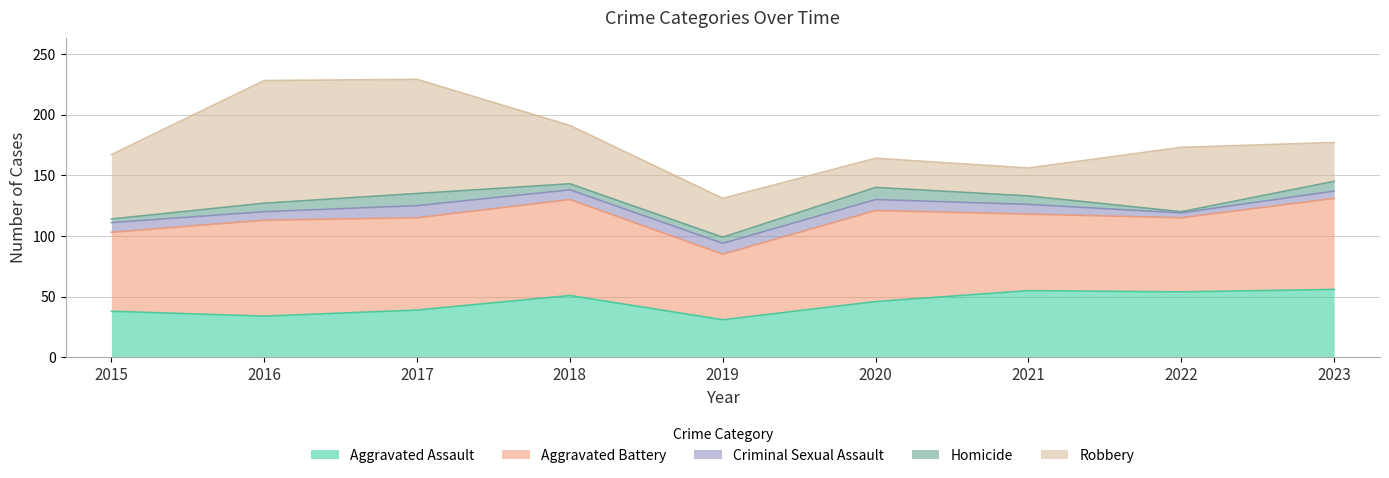

Reading left to right, what are all the values shown in this chart?

Aggravated Assault: 2015=38	2016=34	2017=39	2018=51	2019=31	2020=46	2021=55	2022=54	2023=56
Aggravated Battery: 2015=65	2016=79	2017=76	2018=79	2019=54	2020=75	2021=63	2022=61	2023=75
Criminal Sexual Assault: 2015=8	2016=7	2017=10	2018=8	2019=9	2020=9	2021=8	2022=4	2023=6
Homicide: 2015=3	2016=7	2017=10	2018=5	2019=5	2020=10	2021=7	2022=1	2023=8
Robbery: 2015=53	2016=101	2017=94	2018=48	2019=32	2020=24	2021=23	2022=53	2023=32